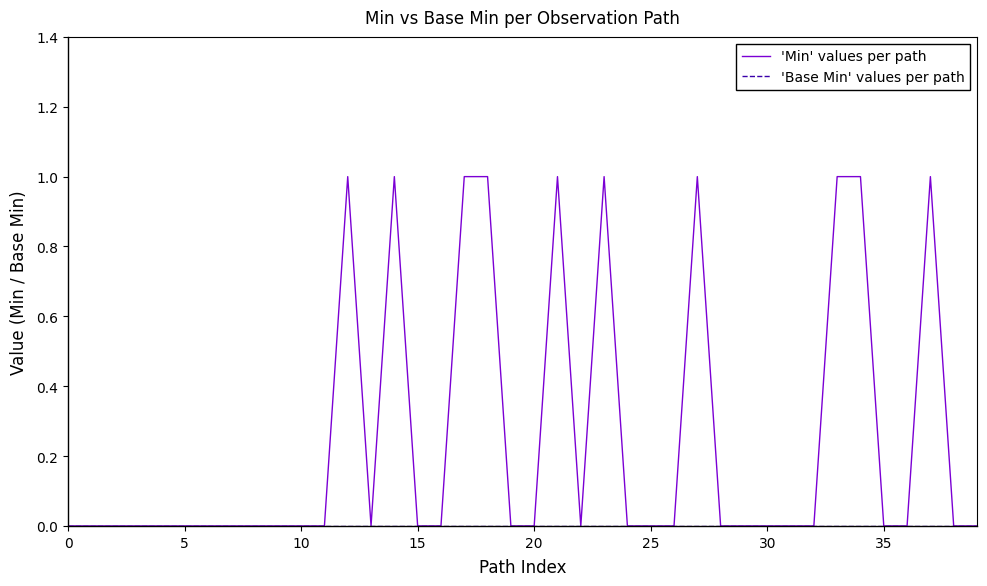

Count the 'Min' values per path values in the range 0 to 1.

40